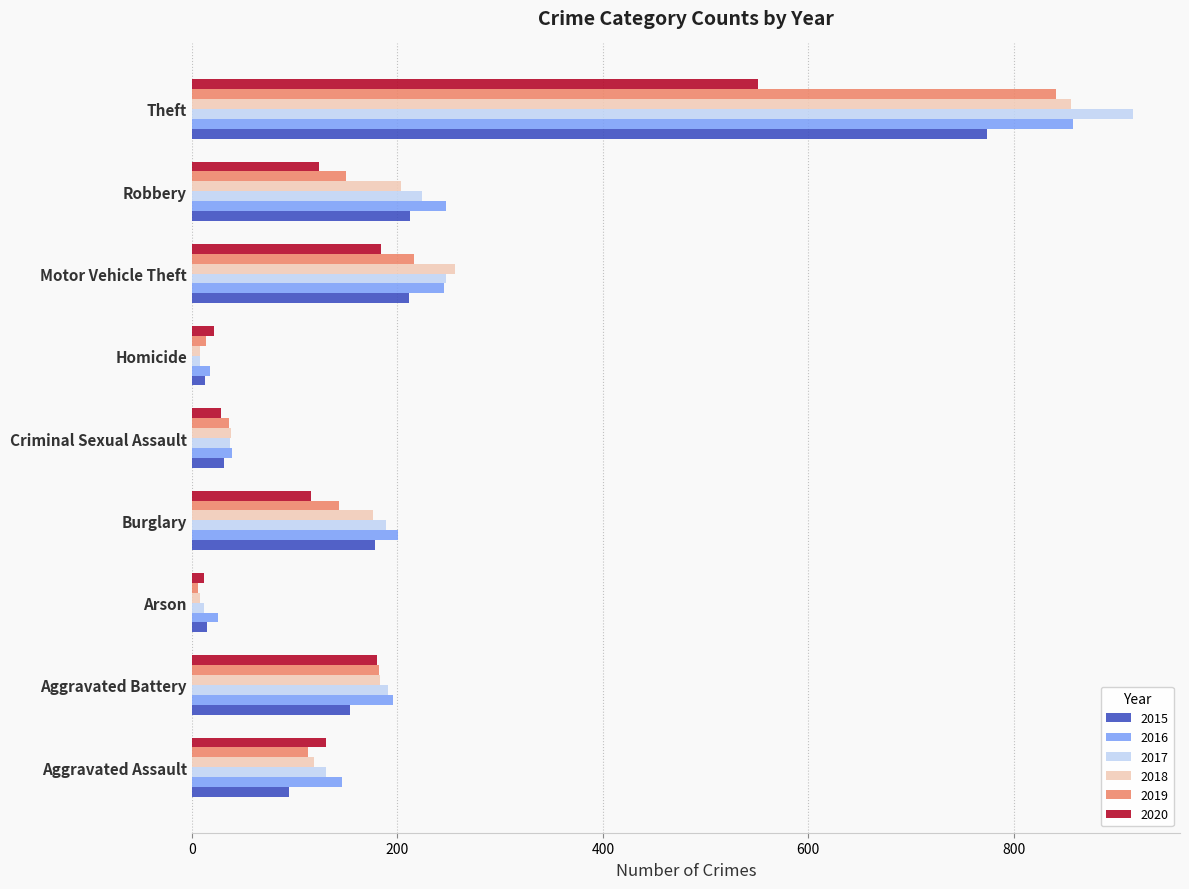

What is the difference between the maximum and minimum values in the 2015 series?

761